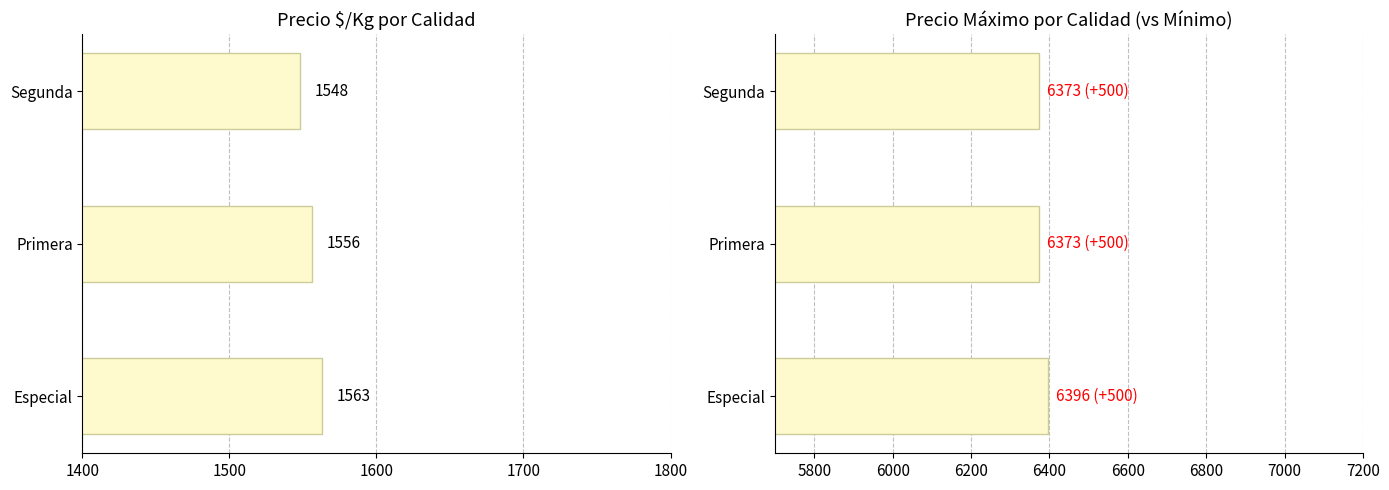

How many data points in Precio máximo are above 6373?

1